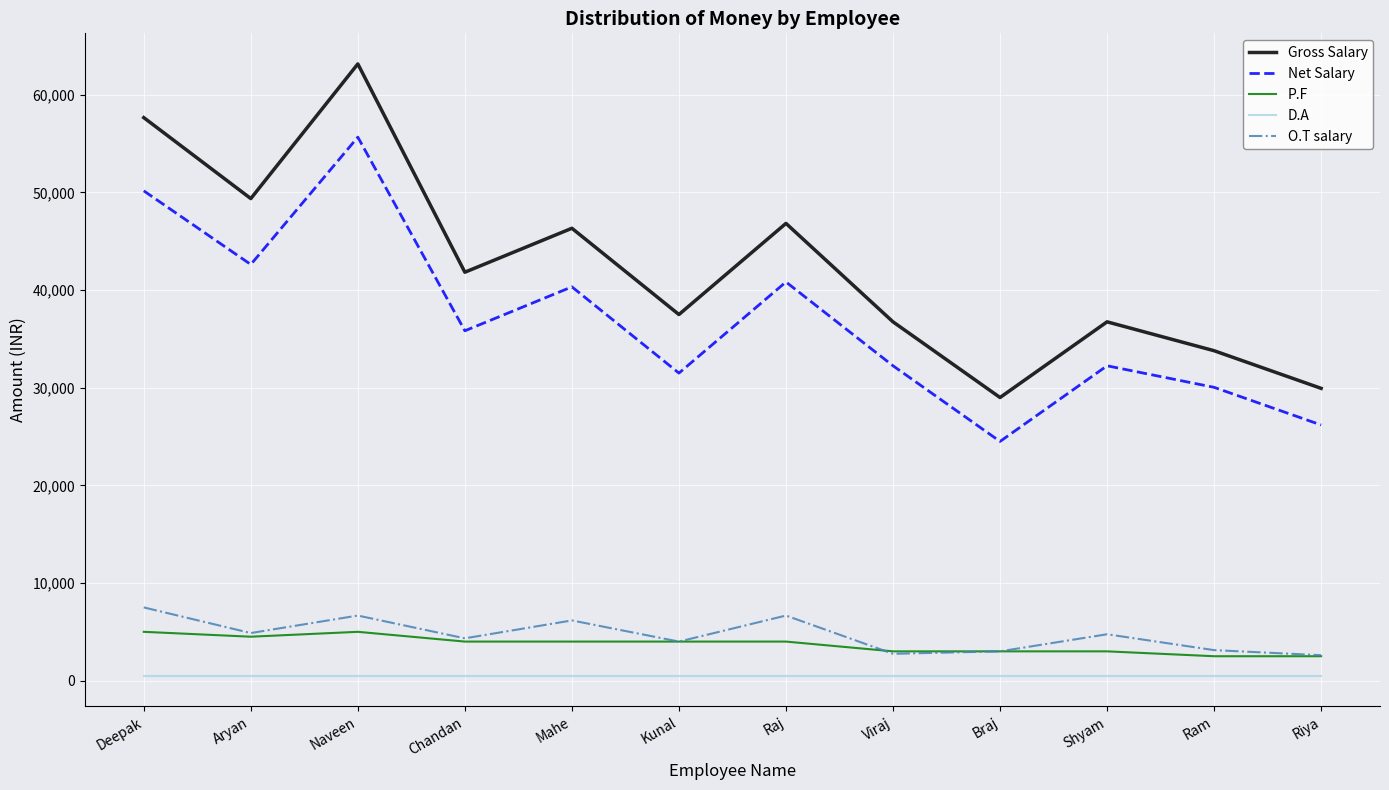

How many distinct data groups are displayed?

5